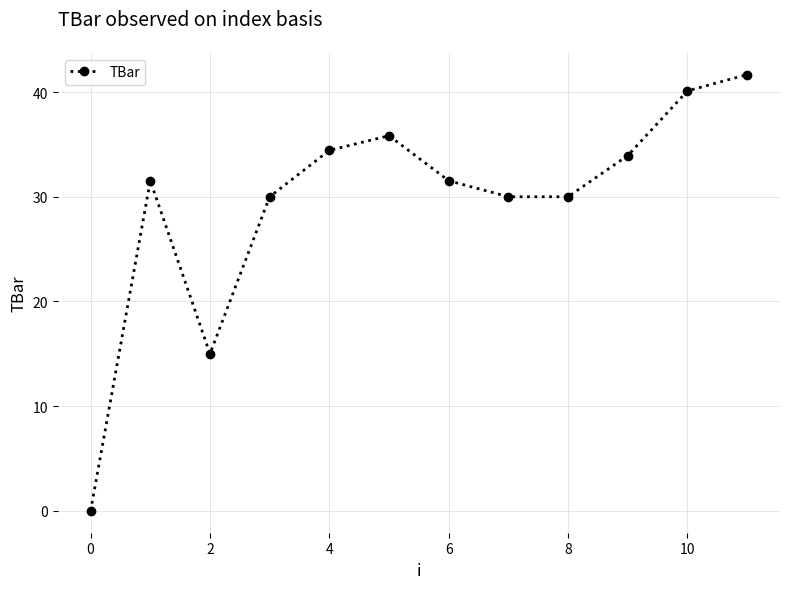

True or false: the data has more than 2 interior local peaks.

False